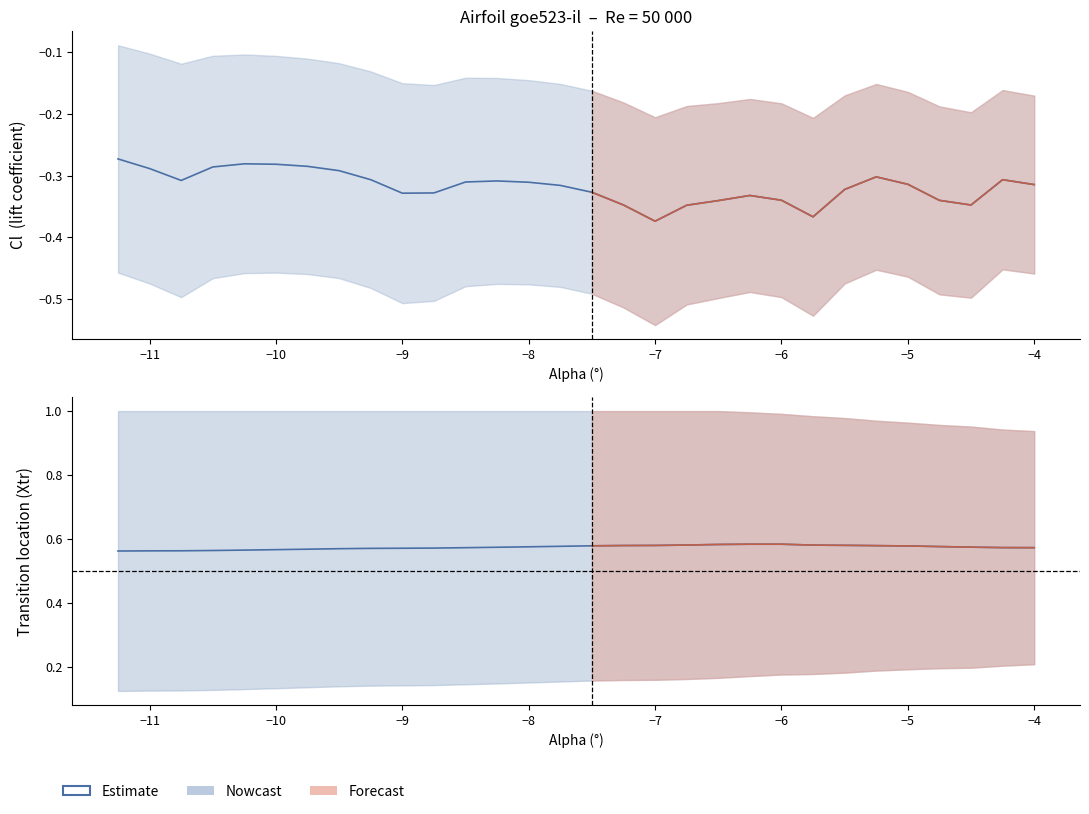

True or false: Xtr centre and Cl cross at least once.

False